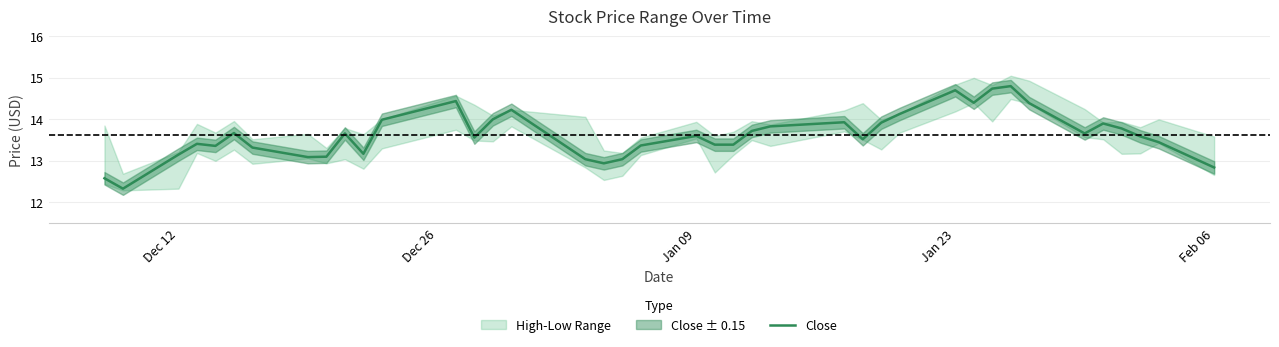

Reading left to right, extract all data points from this chart.

12.6	12.3	13.1	13.4	13.4	13.7	13.3	13.1	13.1	13.7	13.2	14.0	14.4	13.6	14.0	14.2	13.0	12.9	13.0	13.4	13.6	13.4	13.4	13.7	13.8	13.9	13.5	13.9	14.1	14.7	14.4	14.7	14.8	14.4	13.7	13.9	13.8	13.6	13.4	12.8